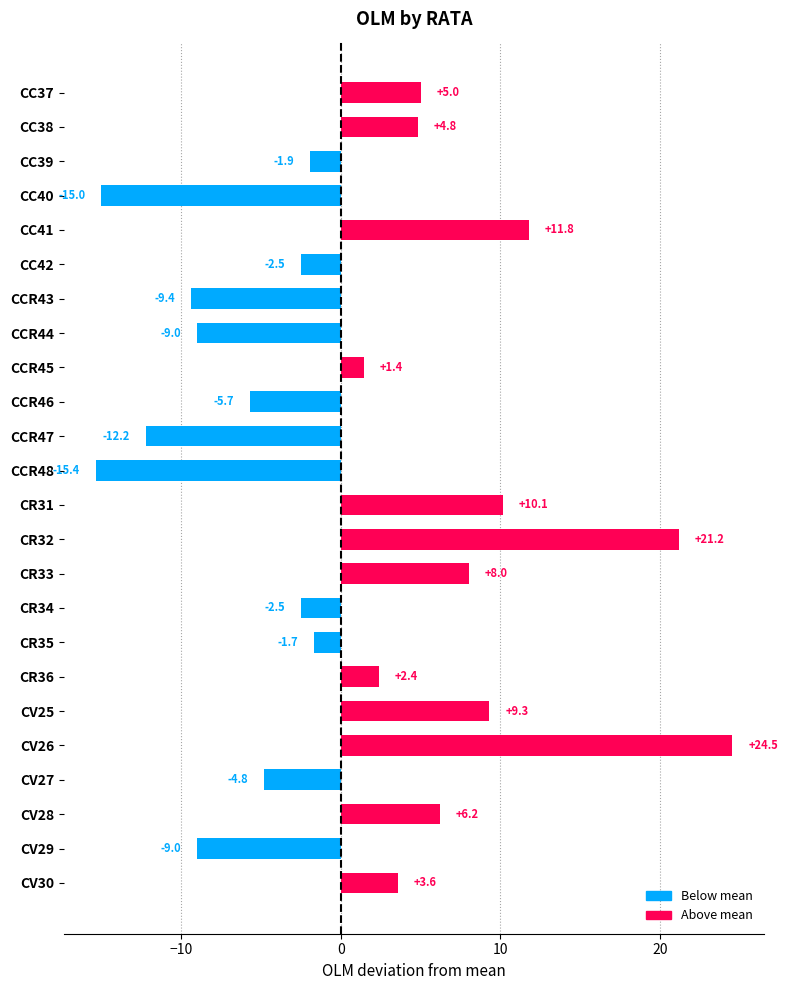

Is it true that the value at CR33 is 5.1?

False